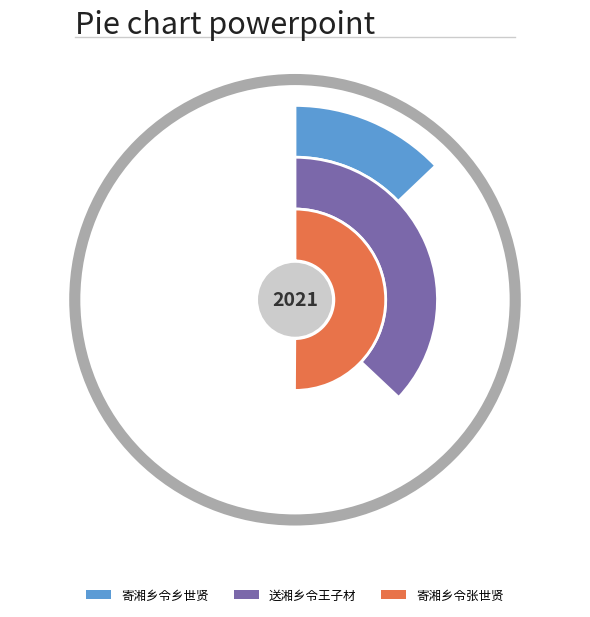

What percentage do 寄湘乡令乡世贤 and 寄湘乡令张世贤 together represent?

63.0%